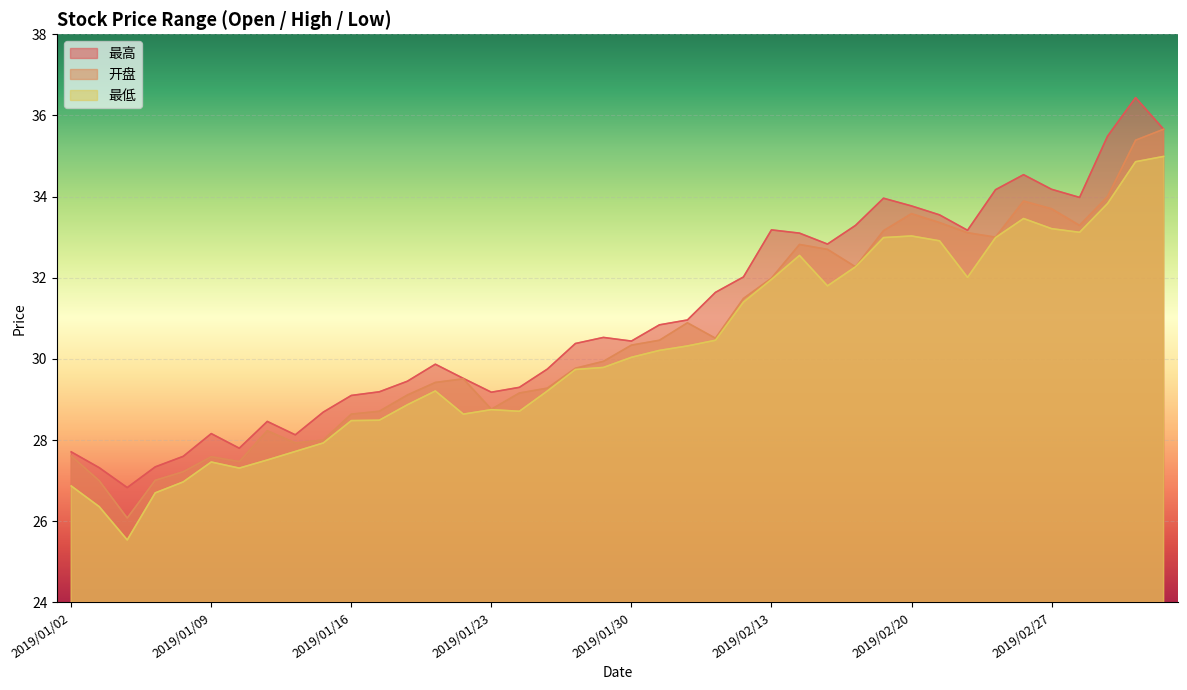

At which label does 最高 reach its minimum?

2019/01/04